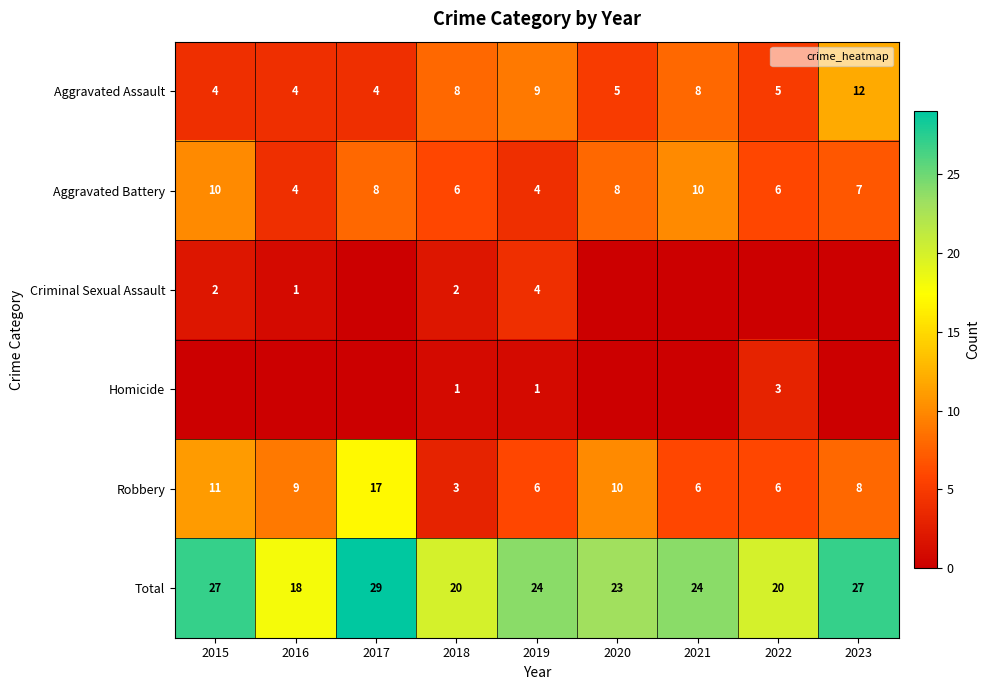

Read the Robbery value at 2017.

17